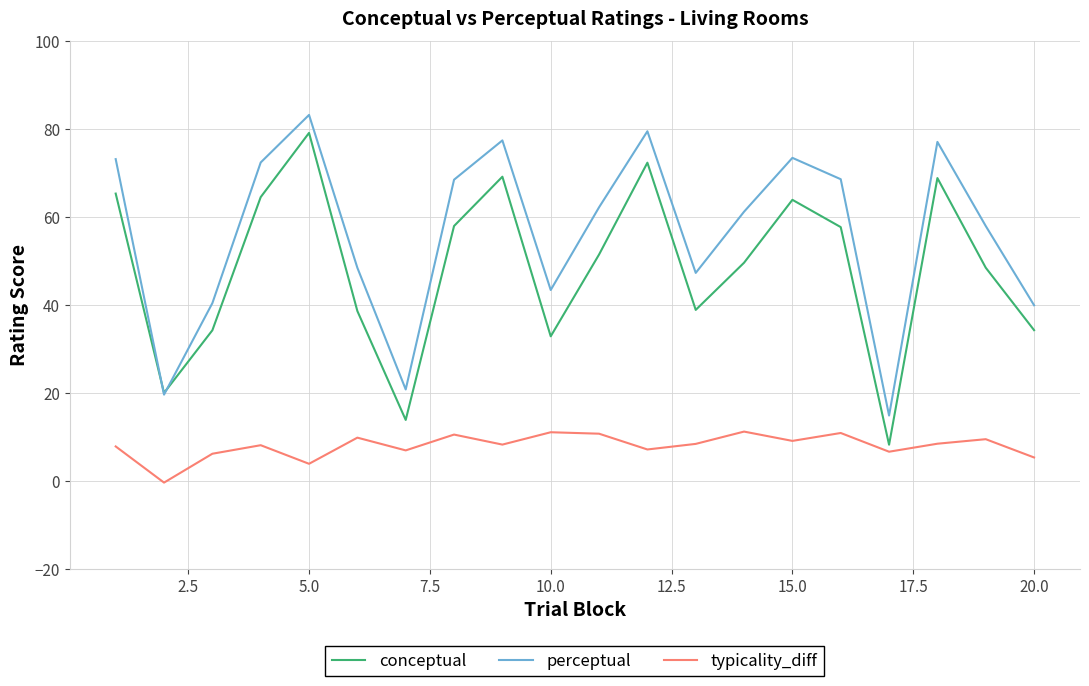

How many interior local peaks does the typicality_diff series have?

7